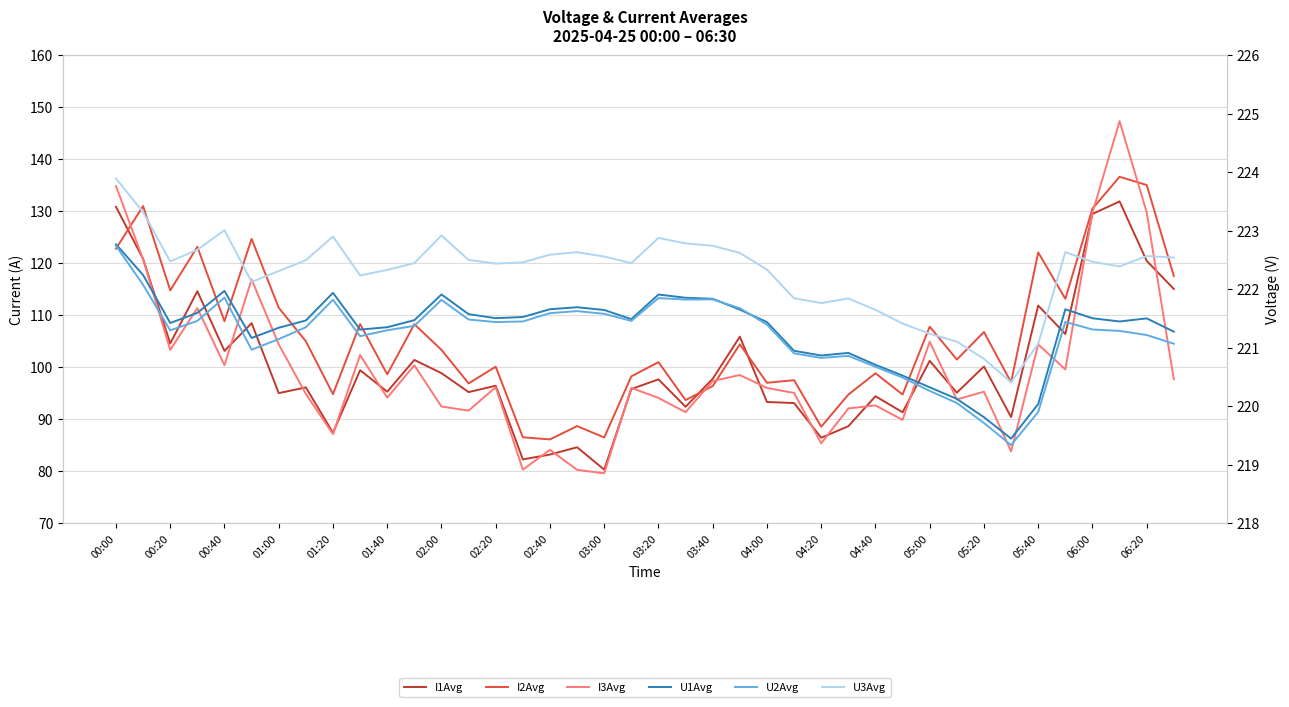

True or false: U1Avg and U3Avg intersect in this chart.

False